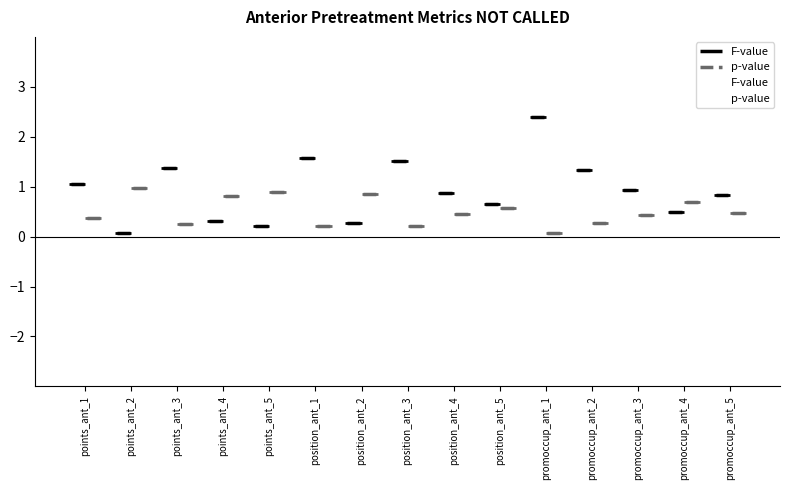

Does the chart contain stacked bars?

No